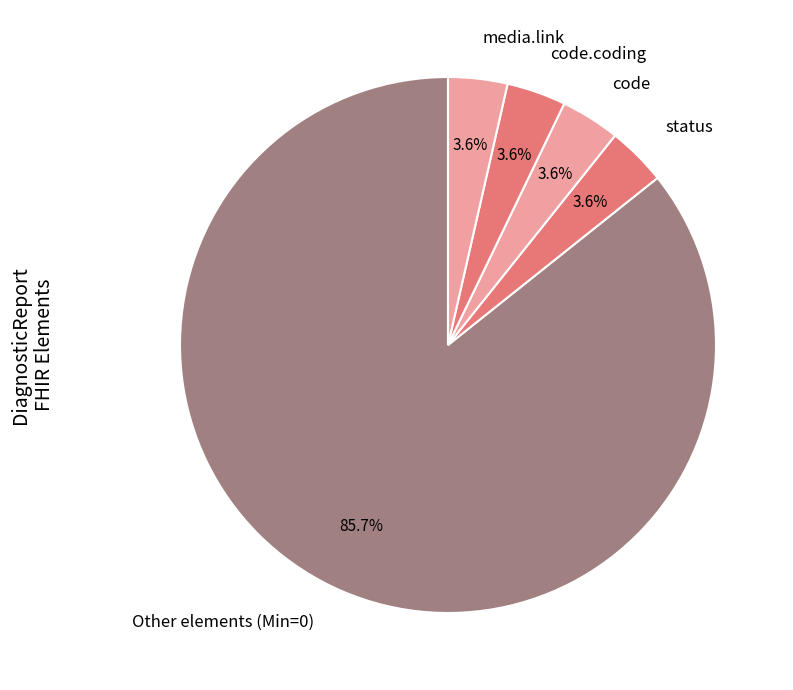

To the nearest percent, what is the difference between the largest and smallest slice percentages?

82%